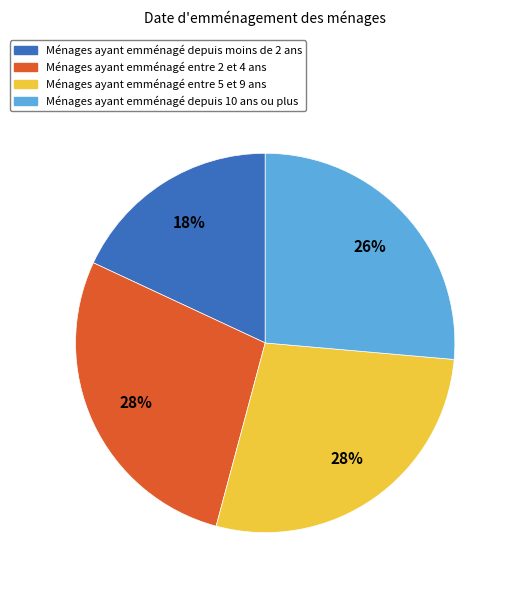

How many slices are in this pie chart?

4